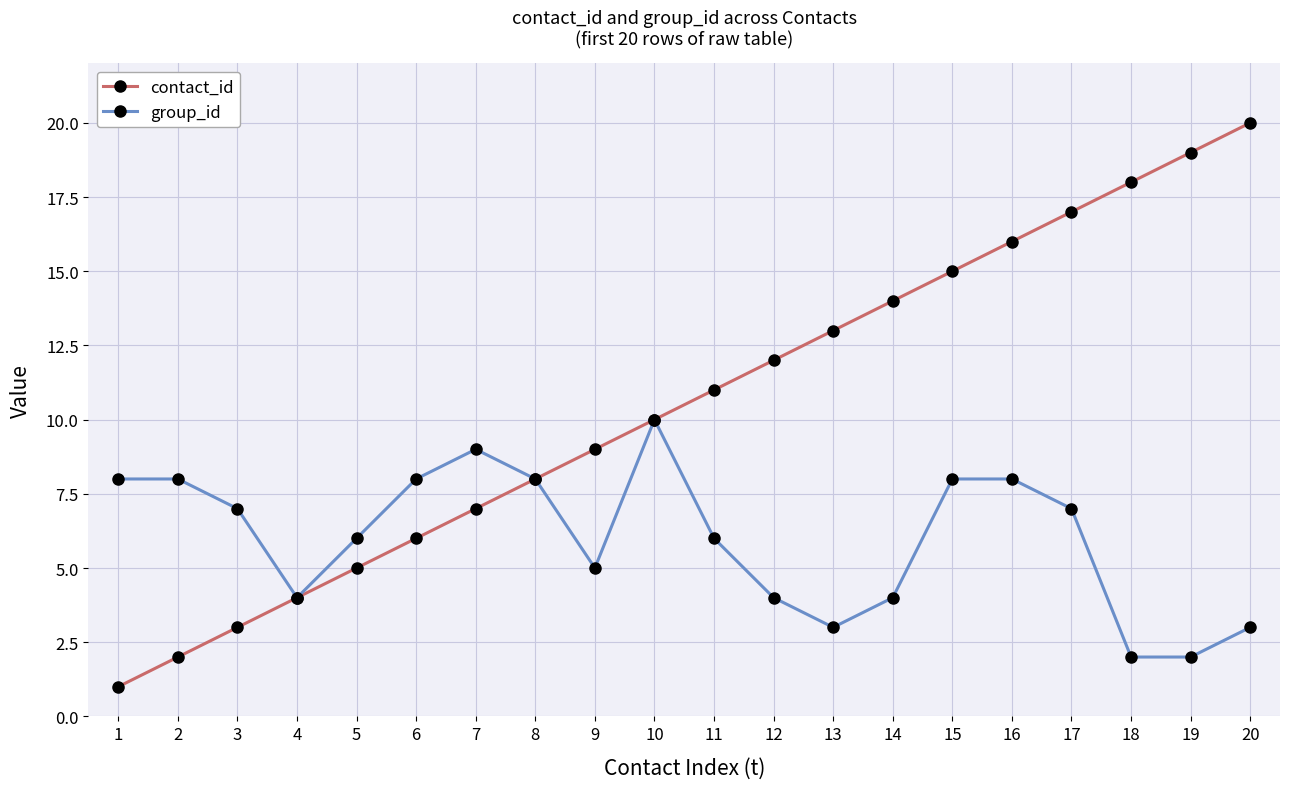

Reading left to right, list all the values displayed in this chart.

contact_id: 1	2	3	4	5	6	7	8	9	10	11	12	13	14	15	16	17	18	19	20
group_id: 8	8	7	4	6	8	9	8	5	10	6	4	3	4	8	8	7	2	2	3